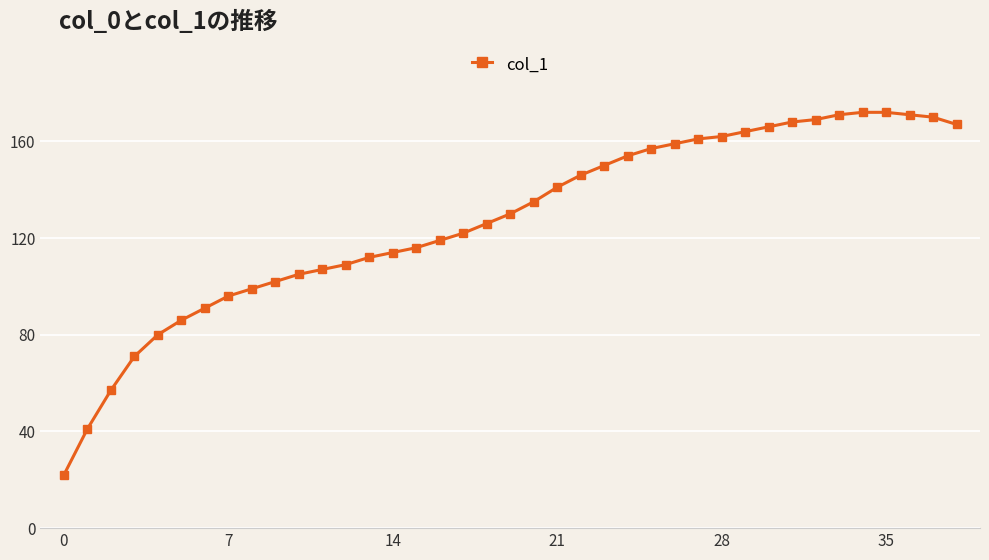

Does the chart display data point markers on the line(s)?

Yes